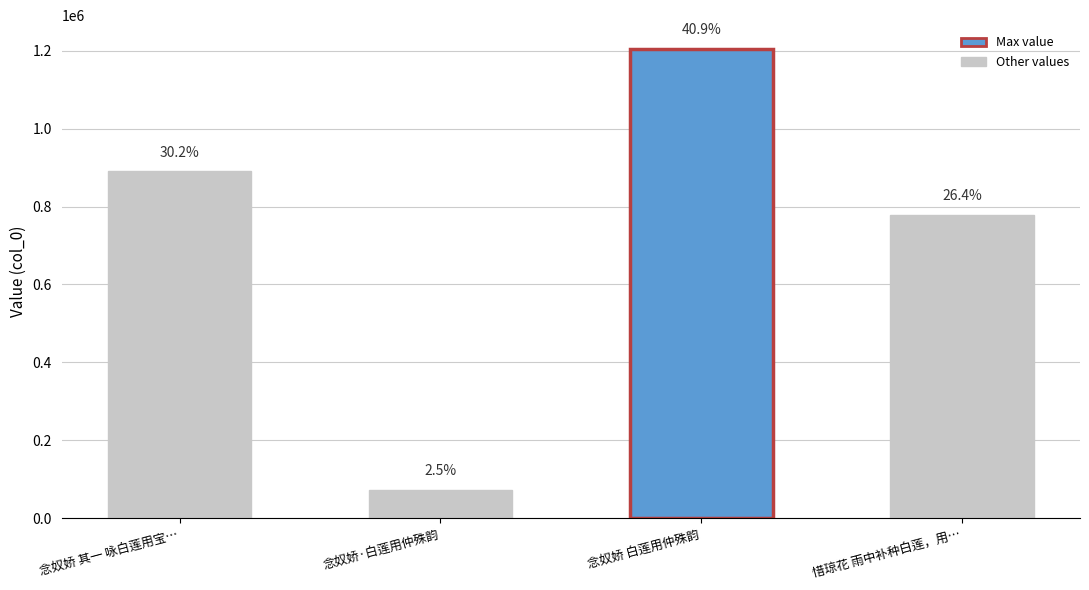

What is the change in value from 念奴娇 其一 咏白莲用宝… to 念奴娇 白莲用仲殊韵?

+314578